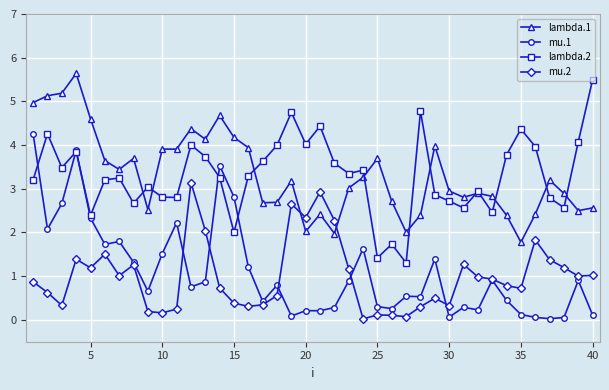

How many distinct data groups are displayed?

4